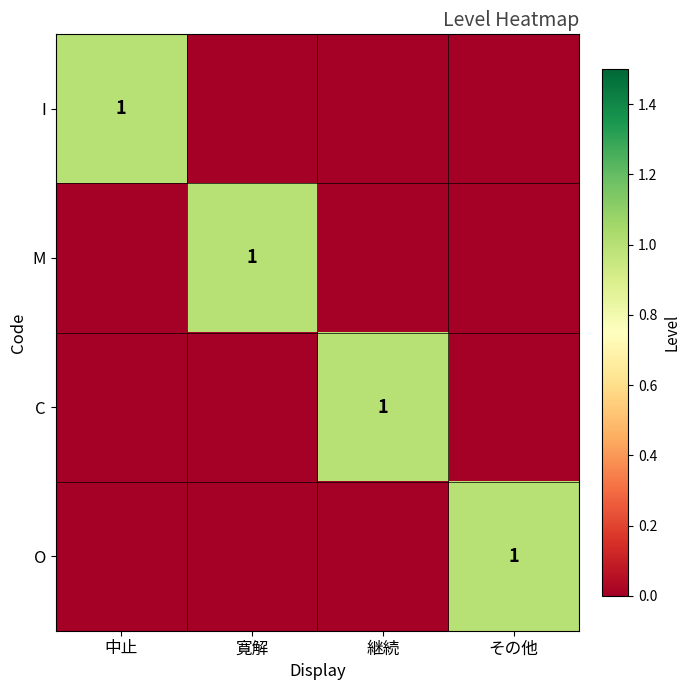

Between 継続 and 寛解, which is larger?

継続